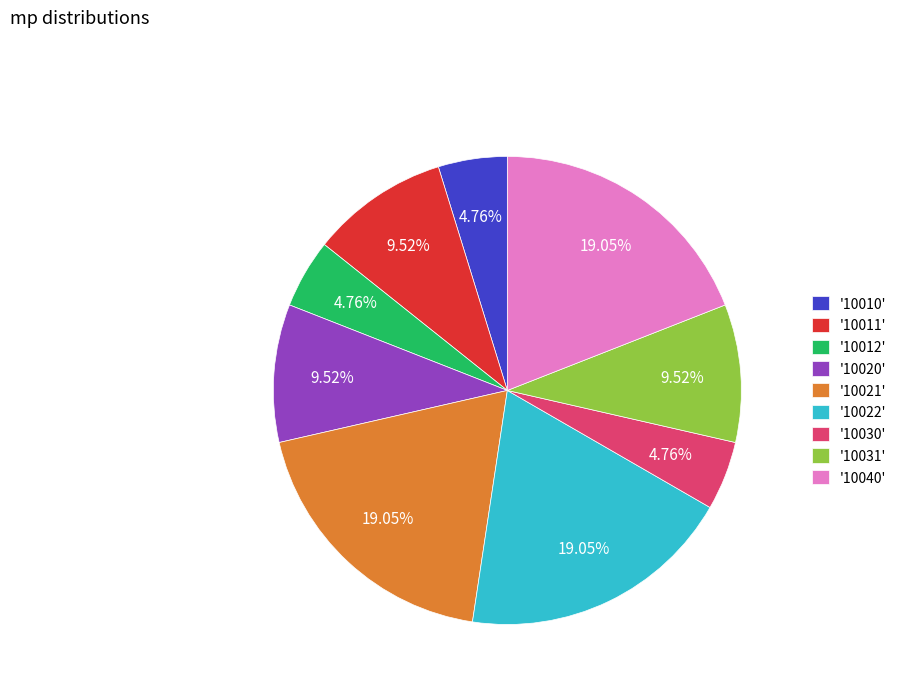

Do '10011' and '10020' together represent more than half of the pie?

No